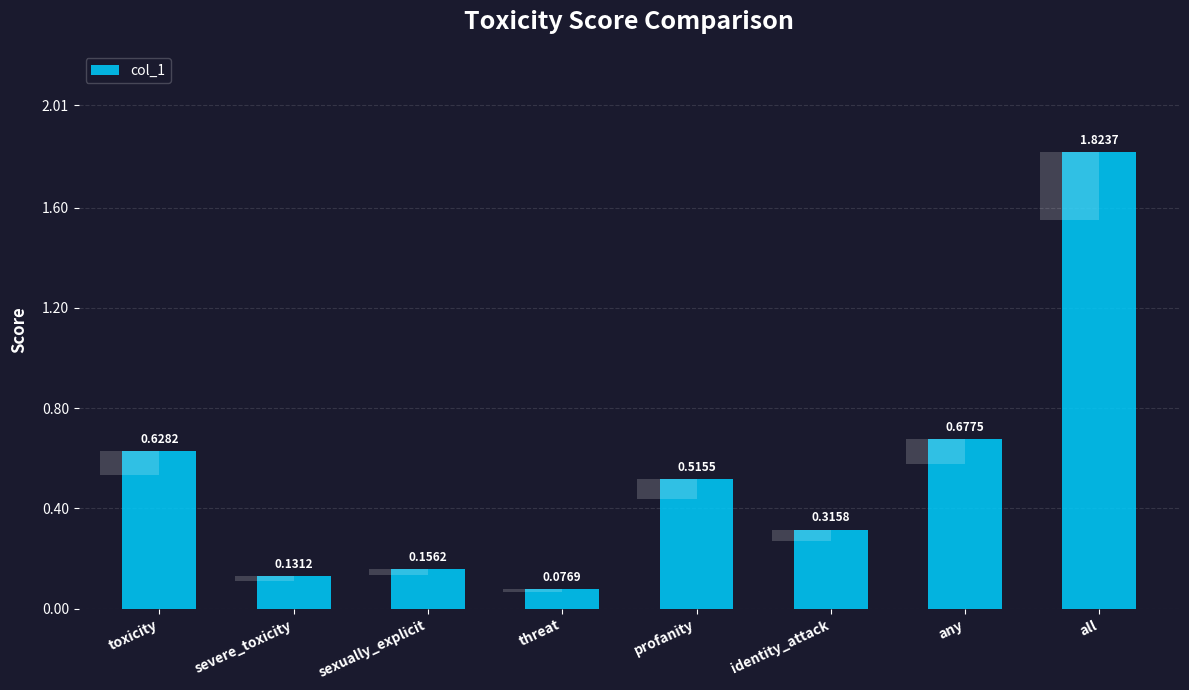

Which label corresponds to the smallest value in the chart?

threat